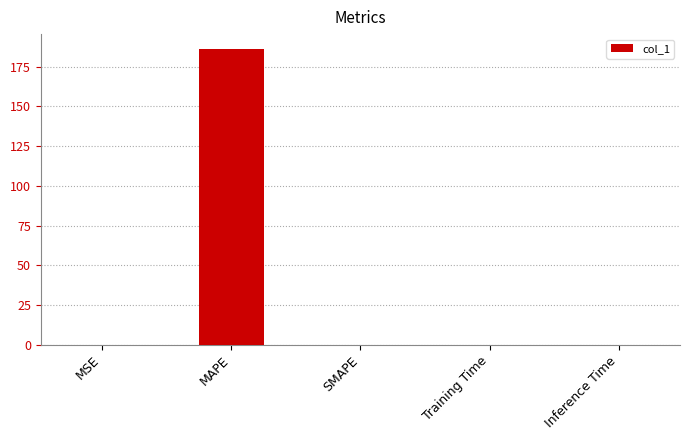

The chart shows a value of 186.2 at MAPE. True or false?

True